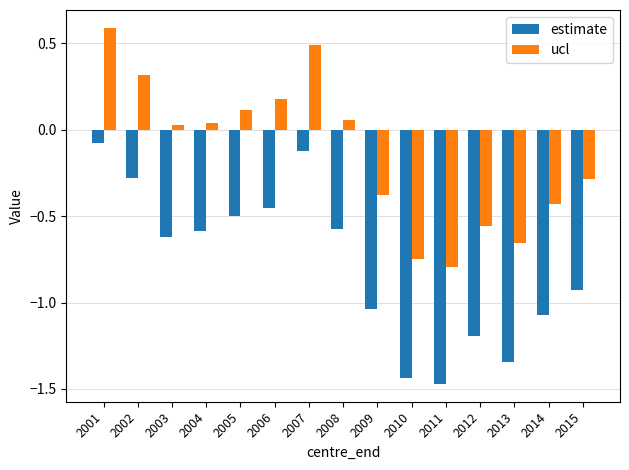

How many bars are there in each group?

2